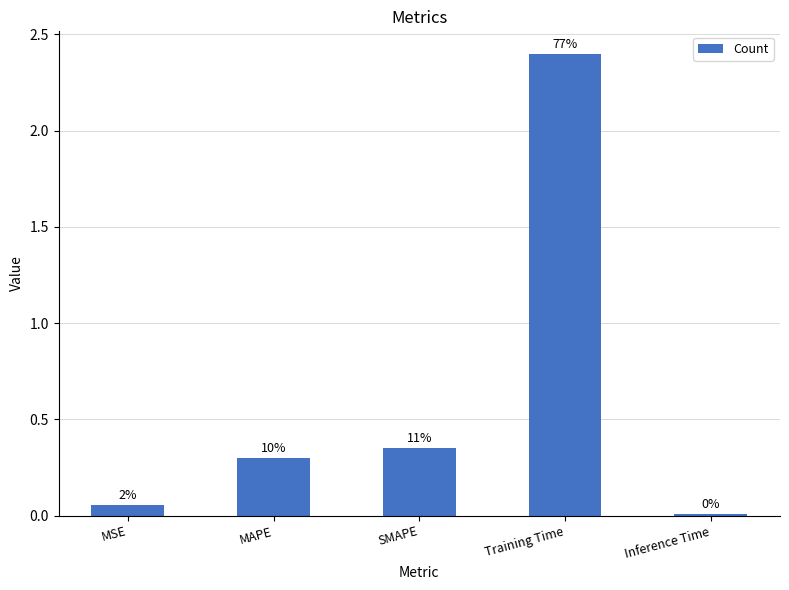

The chart shows a value of 0.5 at SMAPE. True or false?

False